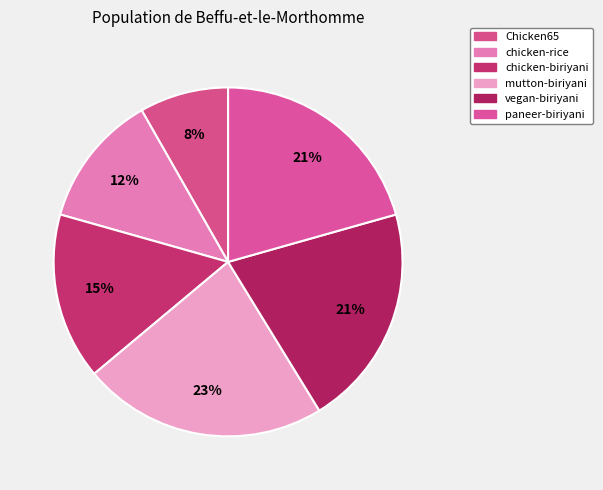

To the nearest percent, what portion does chicken-rice represent?

12%